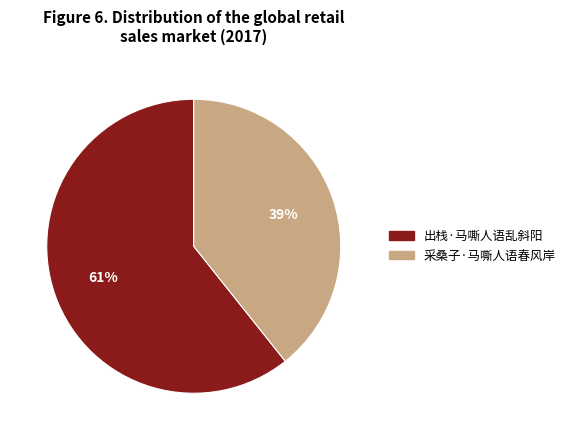

Which slice is the smallest?

采桑子·马嘶人语春风岸